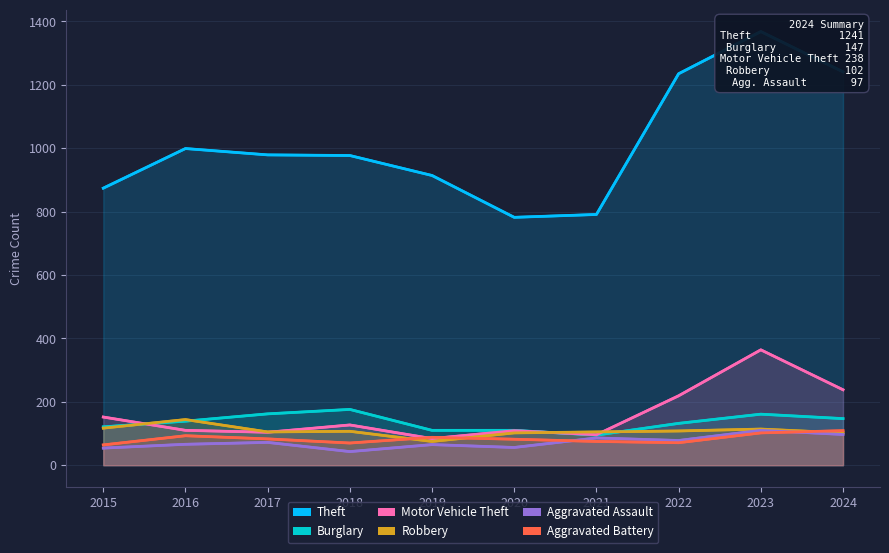

What are all the series names shown in the legend?

Theft, Burglary, Motor Vehicle Theft, Robbery, Aggravated Assault, Aggravated Battery